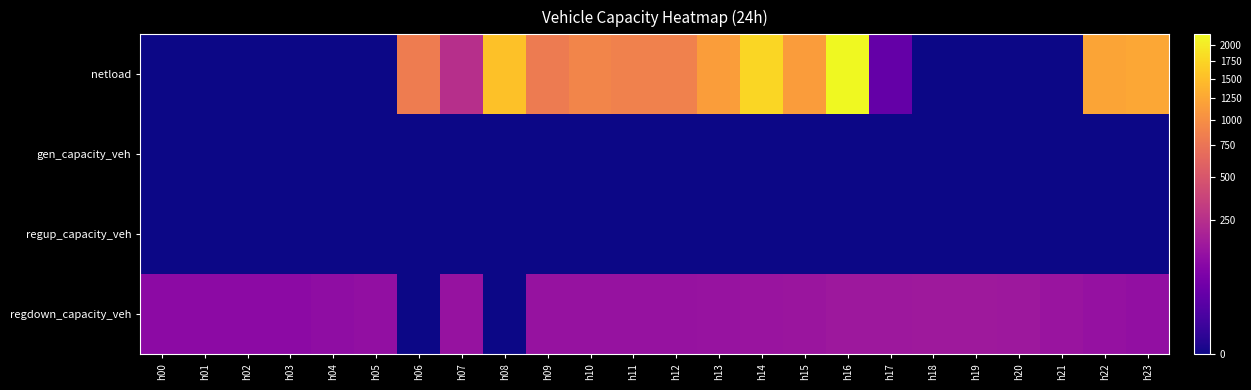

At which category is the sum across all series the highest?

h16